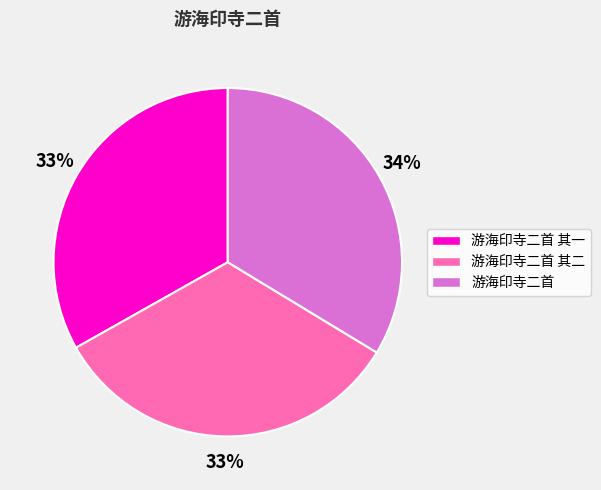

Combined, what portion of the pie is 游海印寺二首 and 游海印寺二首 其一?

66.8%